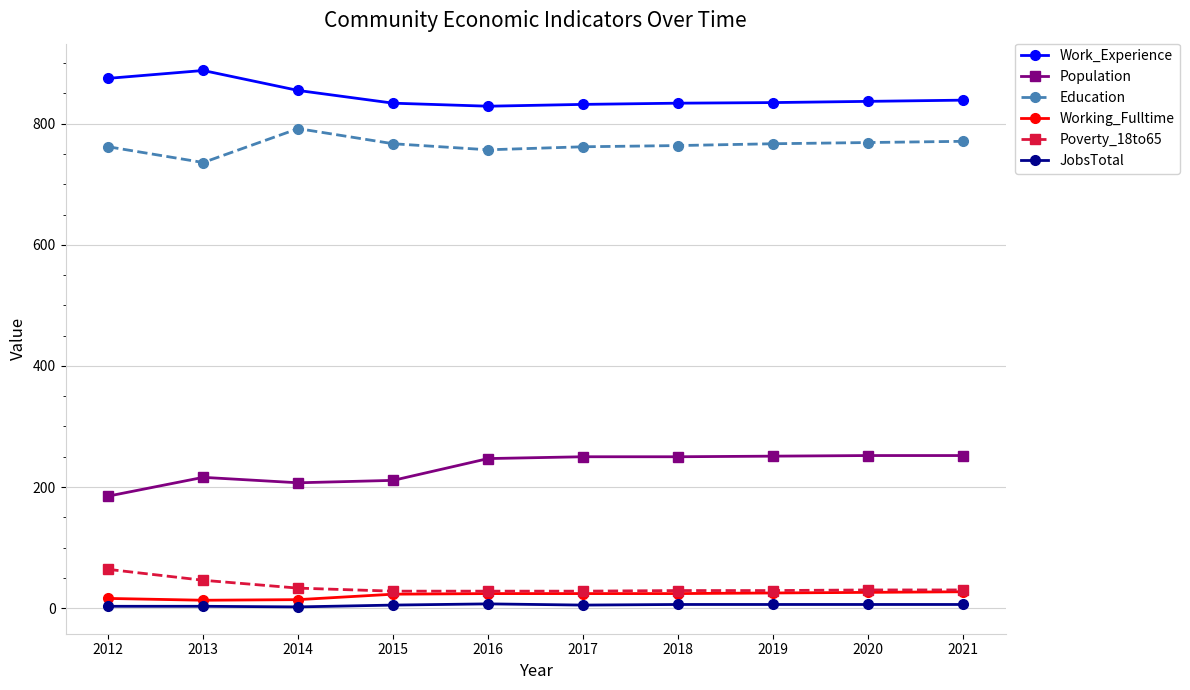

Is the value of Poverty_18to65 at 2013 greater than the value of Education at 2019?

No